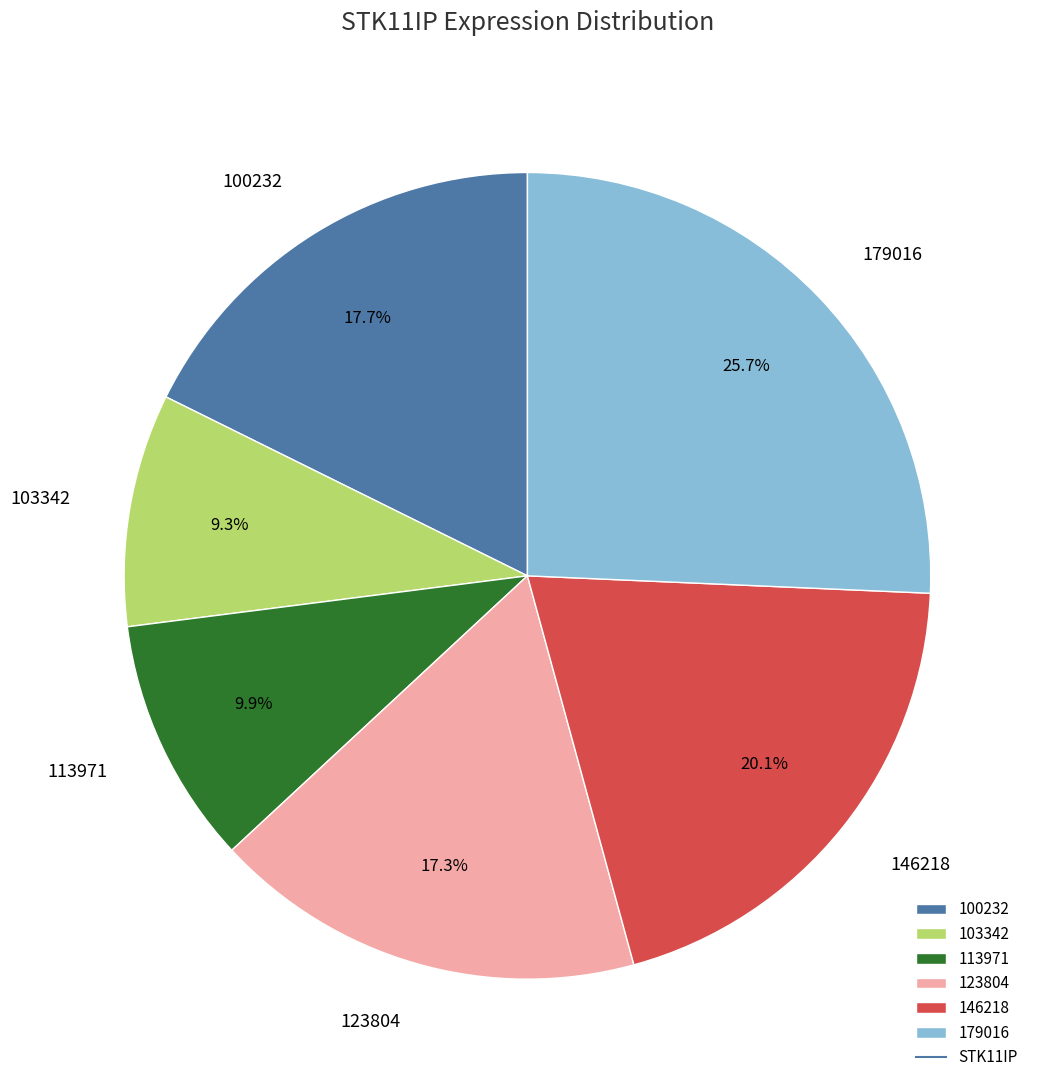

To the nearest percent, what is the average slice percentage?

17%